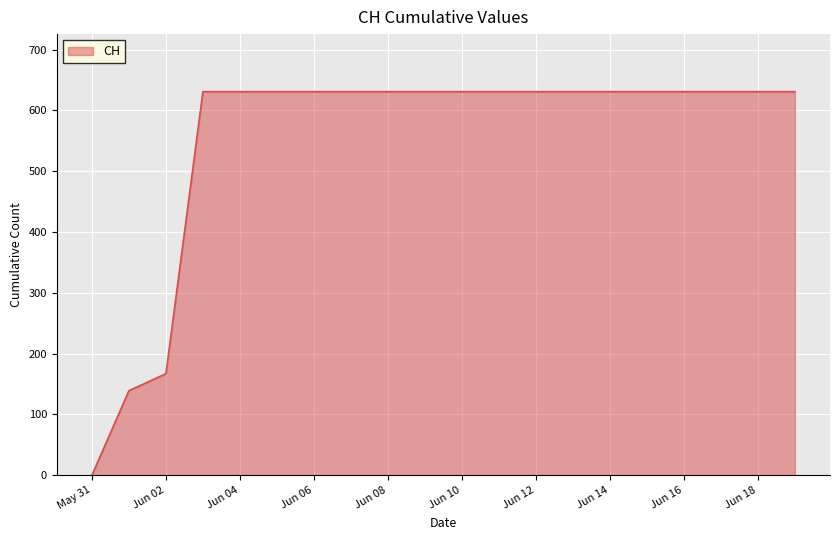

What is the difference between the maximum and minimum values?

631